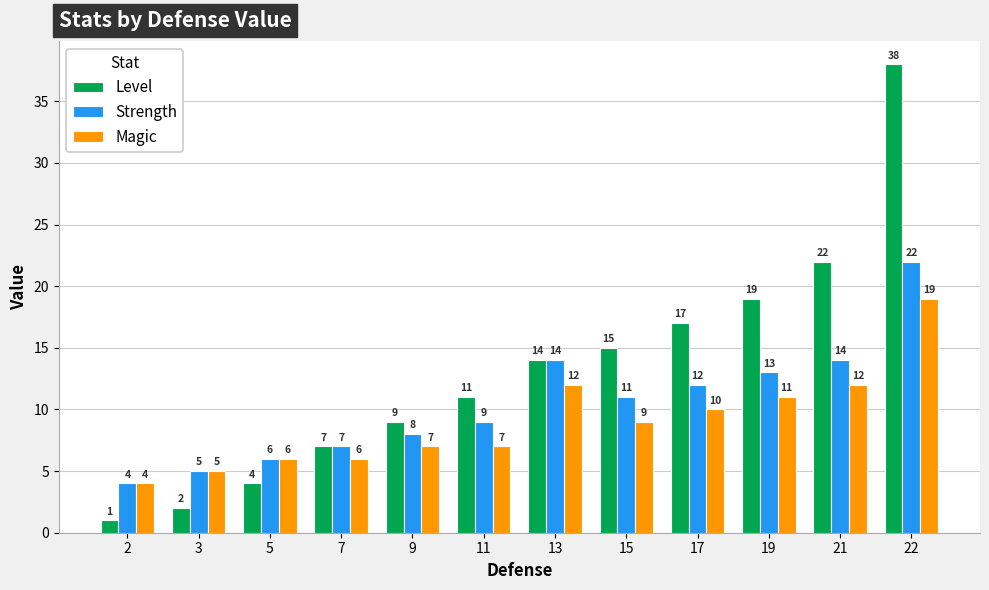

What is the spread (max minus min) of values at 15?

6